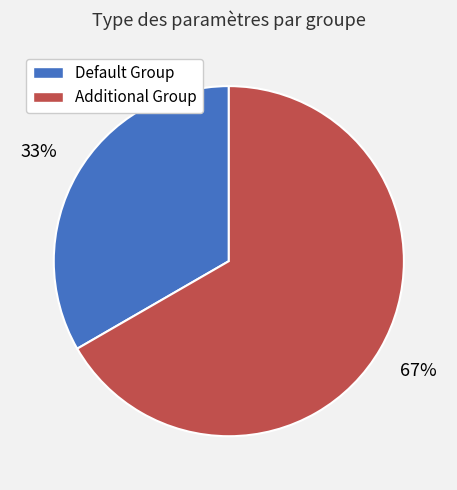

Approximately how many times larger is the value at Default Group compared to Additional Group?

0.5